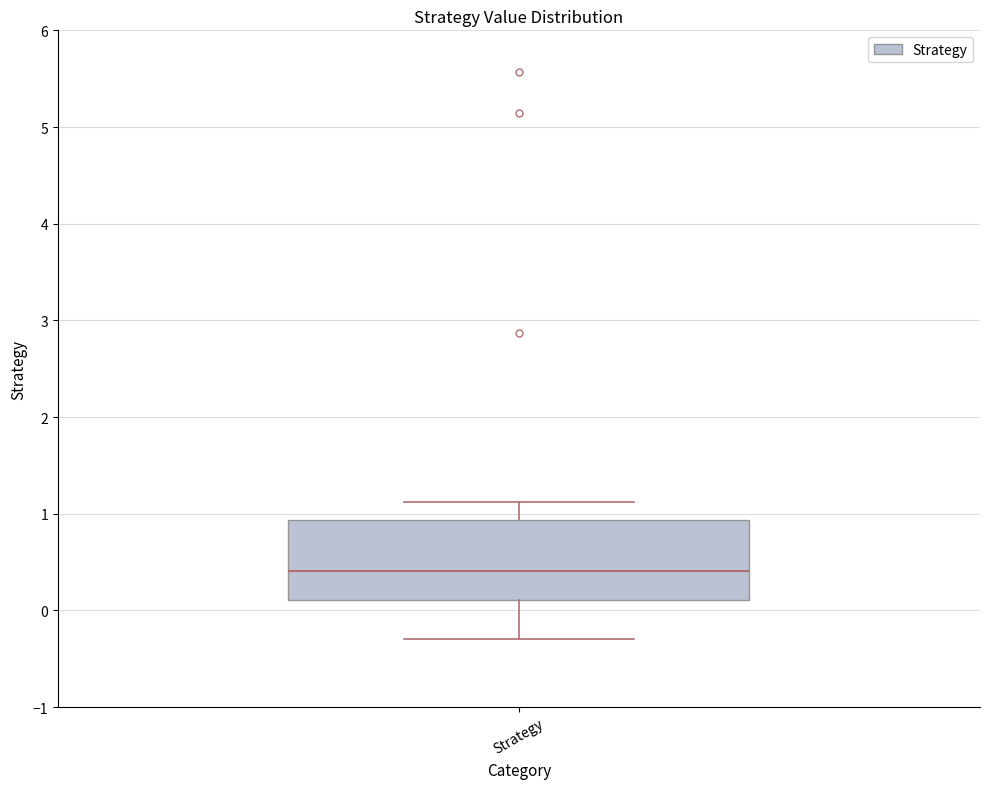

Where does the upper whisker of the box for Strategy end on the y-axis? The values are not printed on the chart, so give them approximately, as read against the axis.

1.1